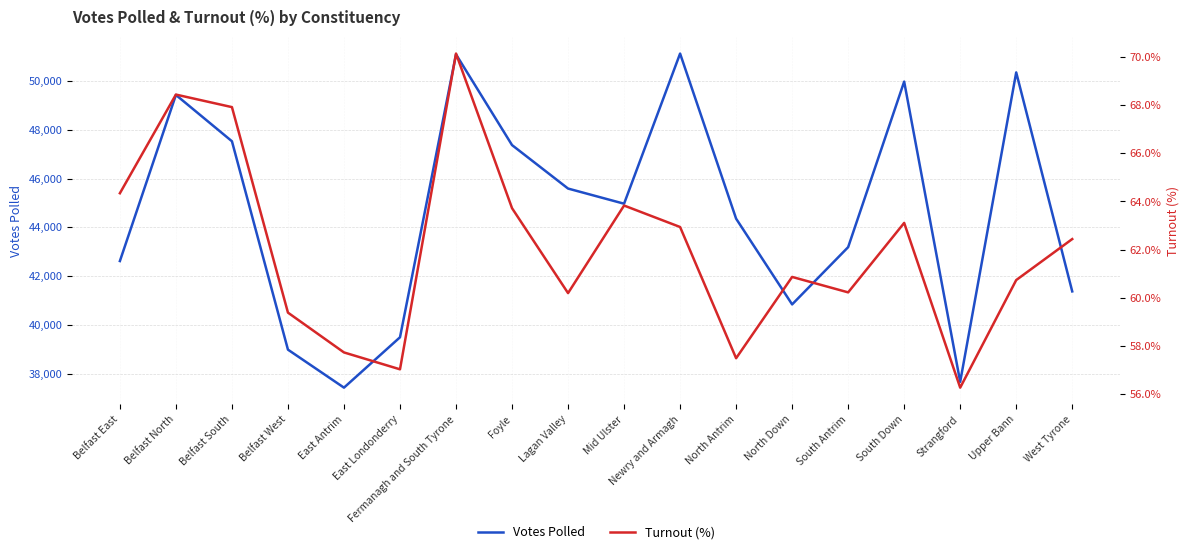

Which category has the lowest value across all series?

Strangford